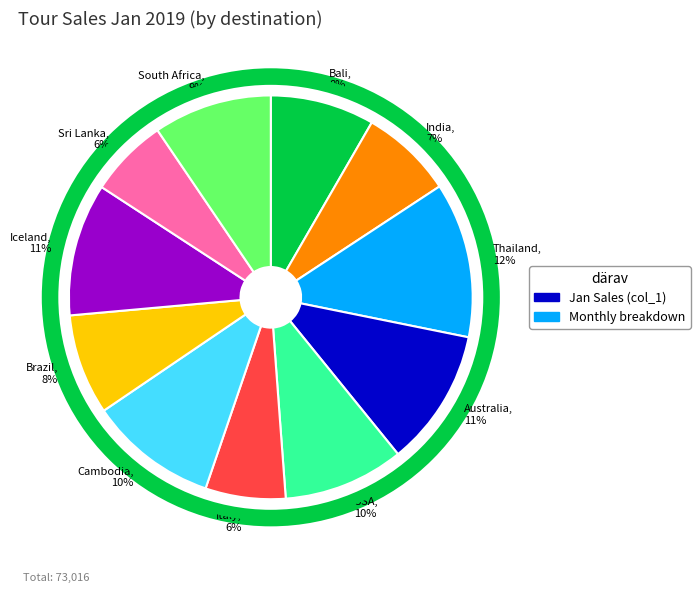

Is there any slice that represents more than half of the pie?

No